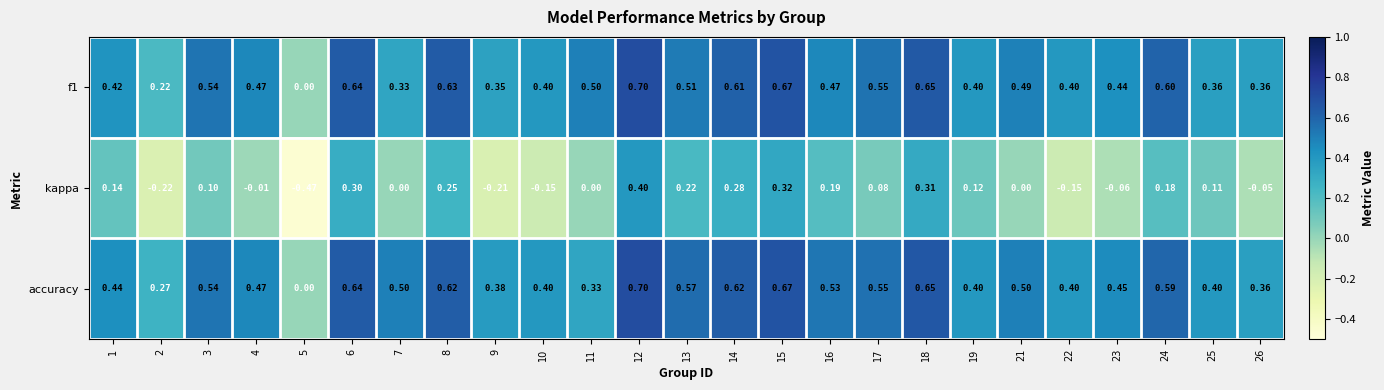

Is the value of f1 at 18 greater than the value of accuracy at 3?

Yes